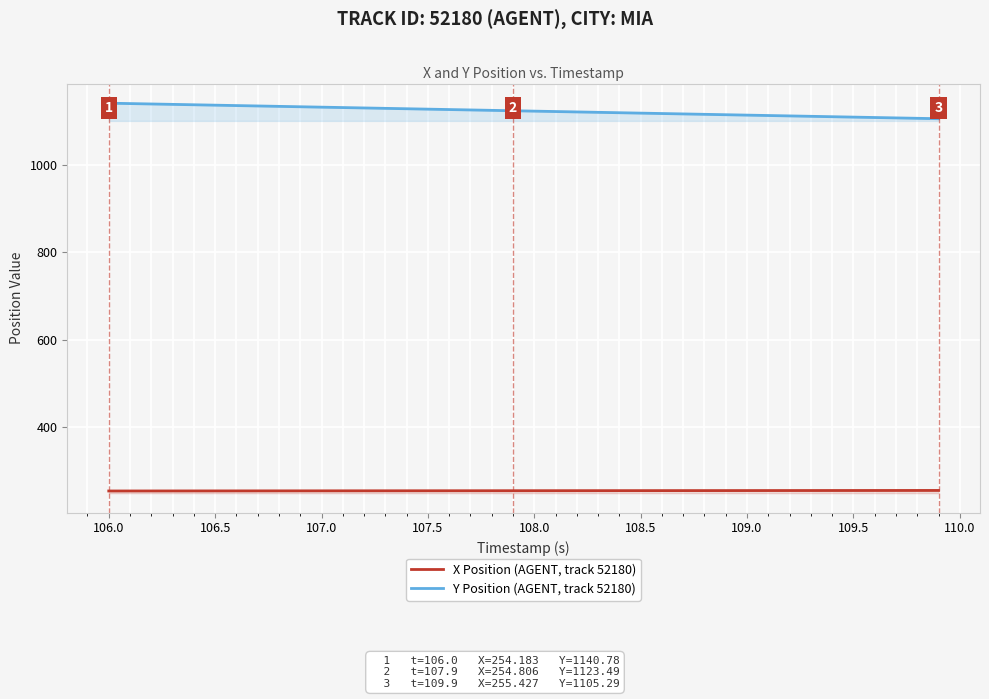

What is the lowest value of the X Position (AGENT, track 52180) series?

254.2